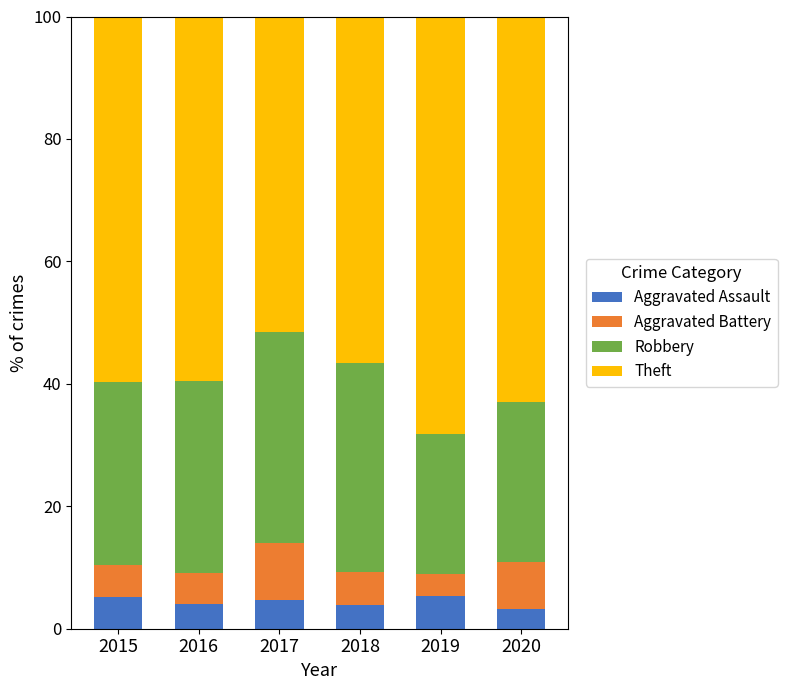

What are all the series names shown in the legend?

Aggravated Assault, Aggravated Battery, Robbery, Theft